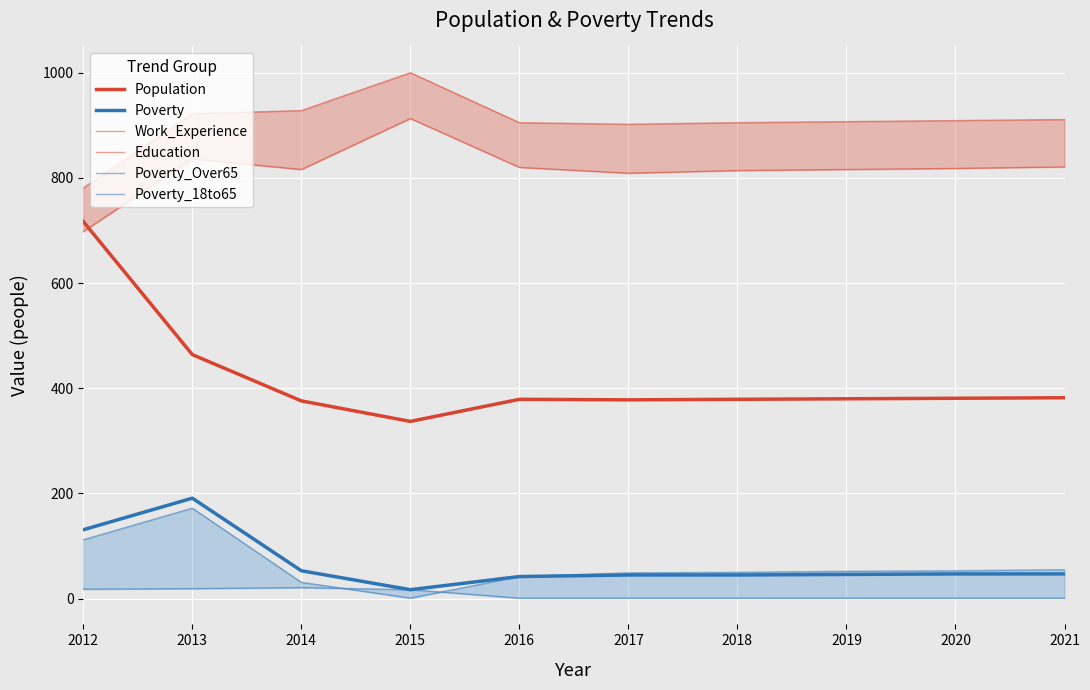

Which category has the lowest value across all series?

2015